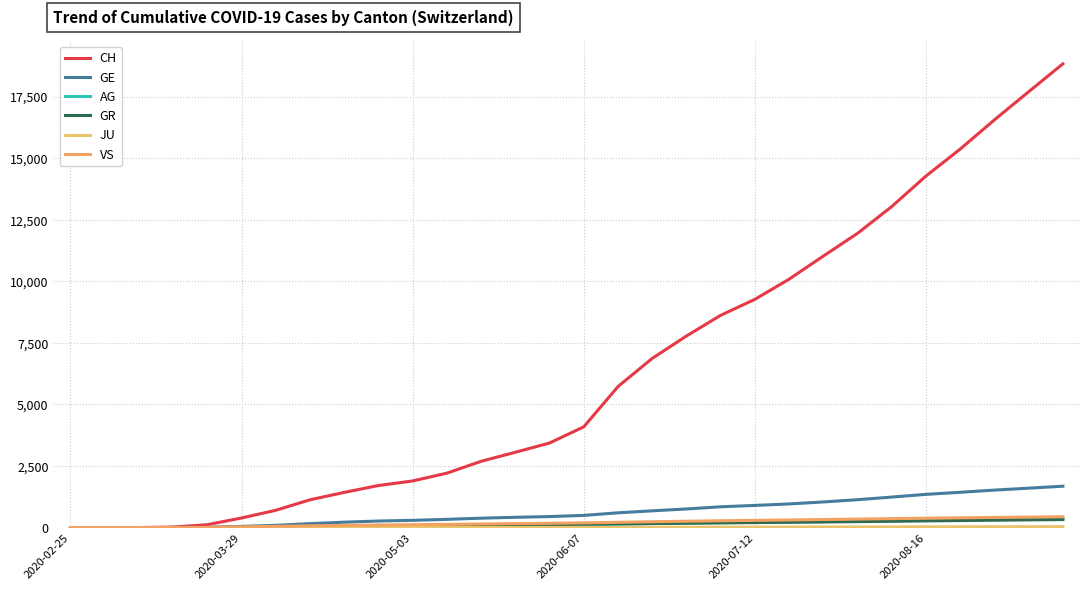

How many lines are shown in the chart?

6